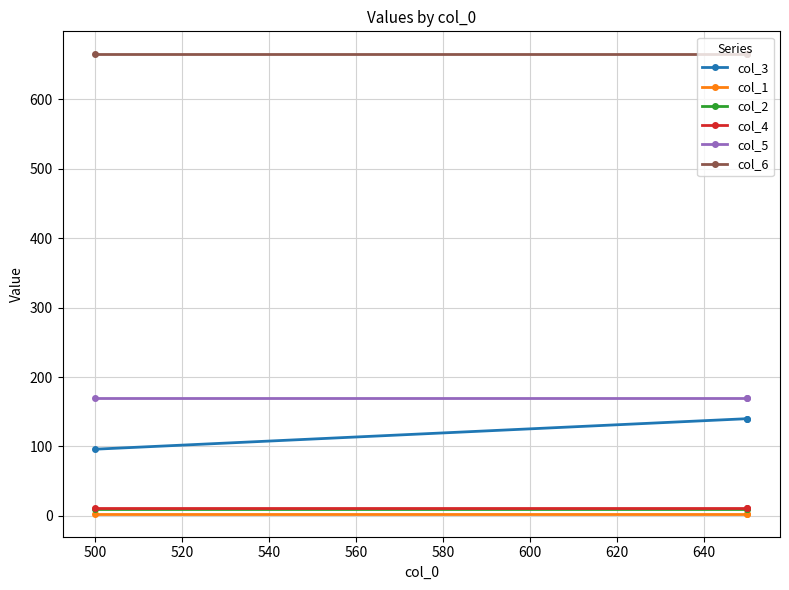

Is this an area chart (filled region under the line)?

No